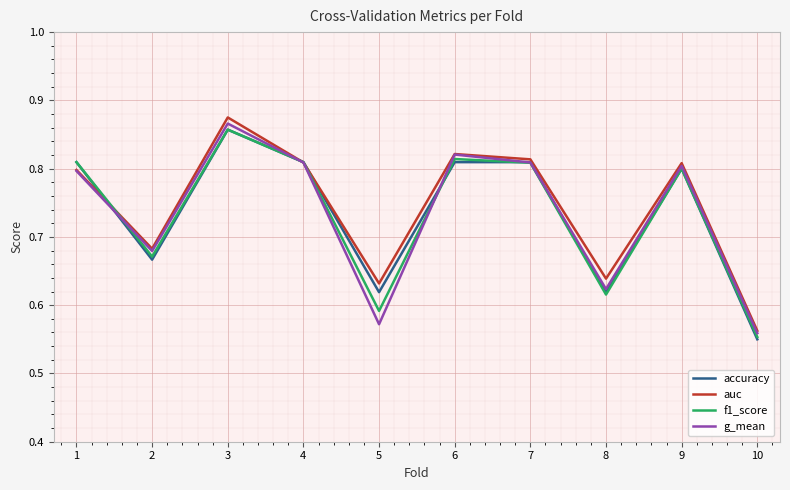

What is the total value across all series at 7?

3.2